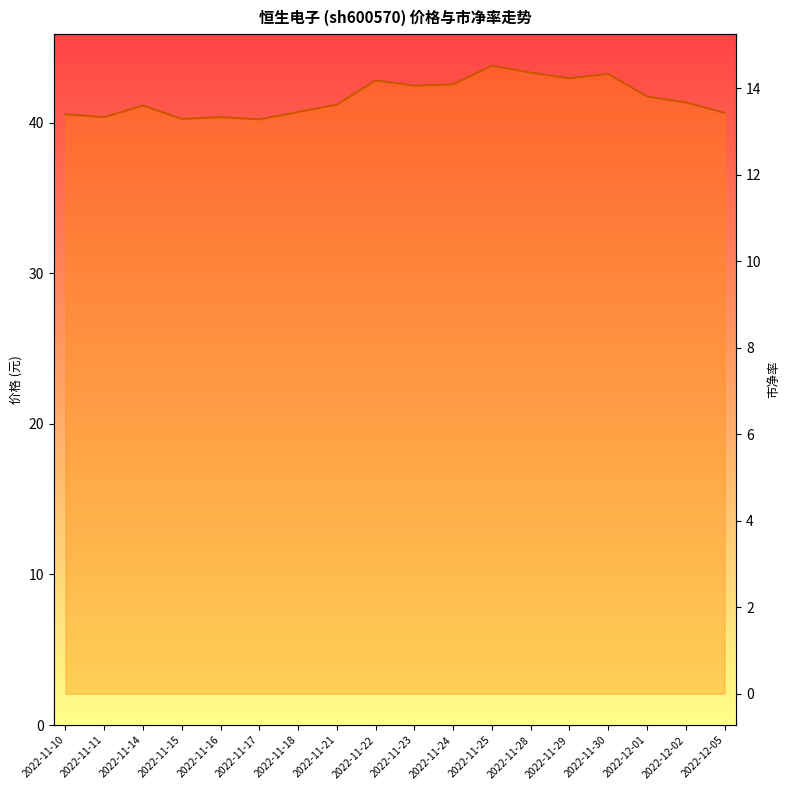

Where does the 价格 series first go above 41?

2022-11-22